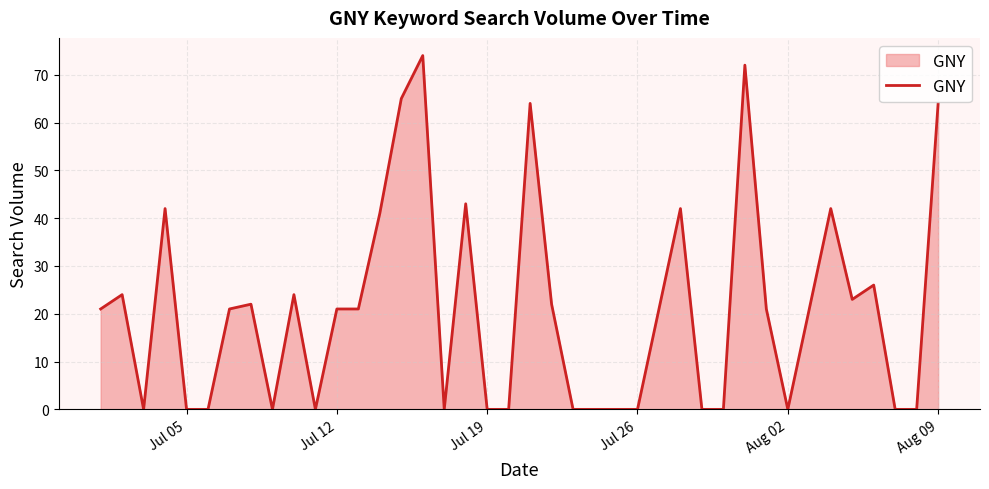

What is the maximum value shown in the chart?

74